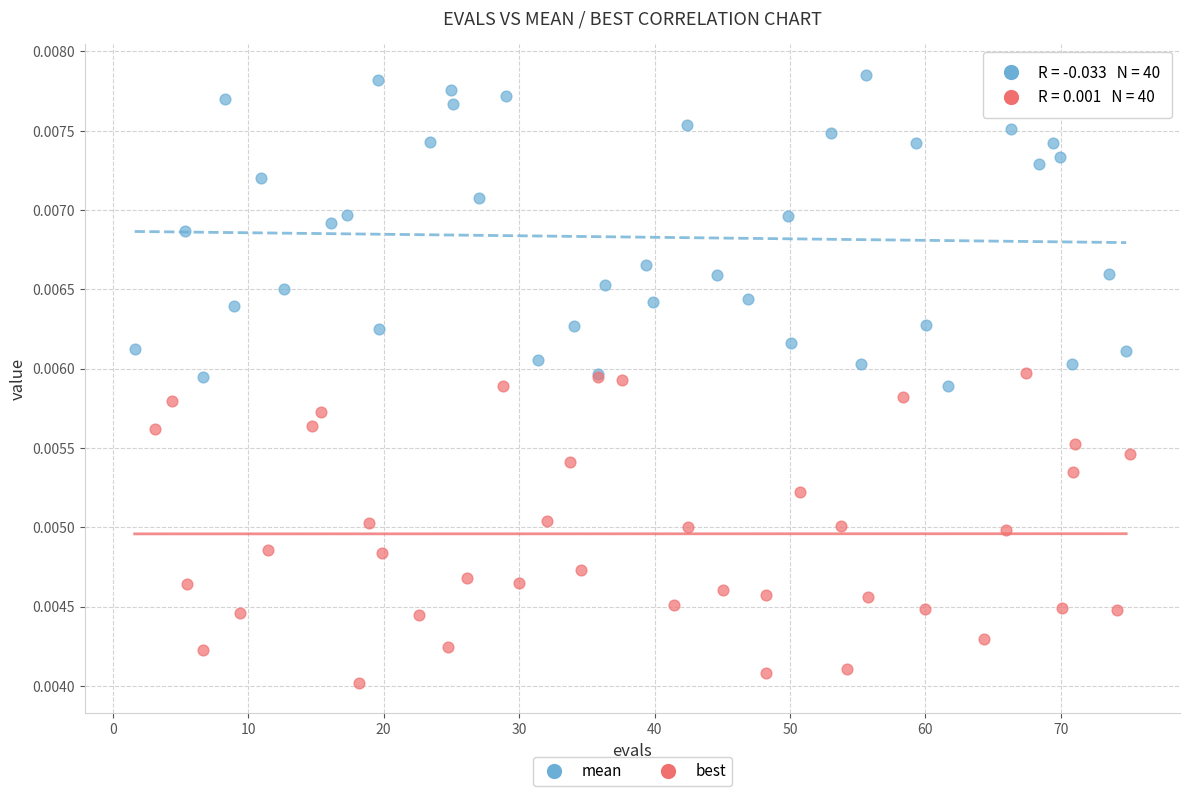

Which series reaches the minimum Y coordinate?

best